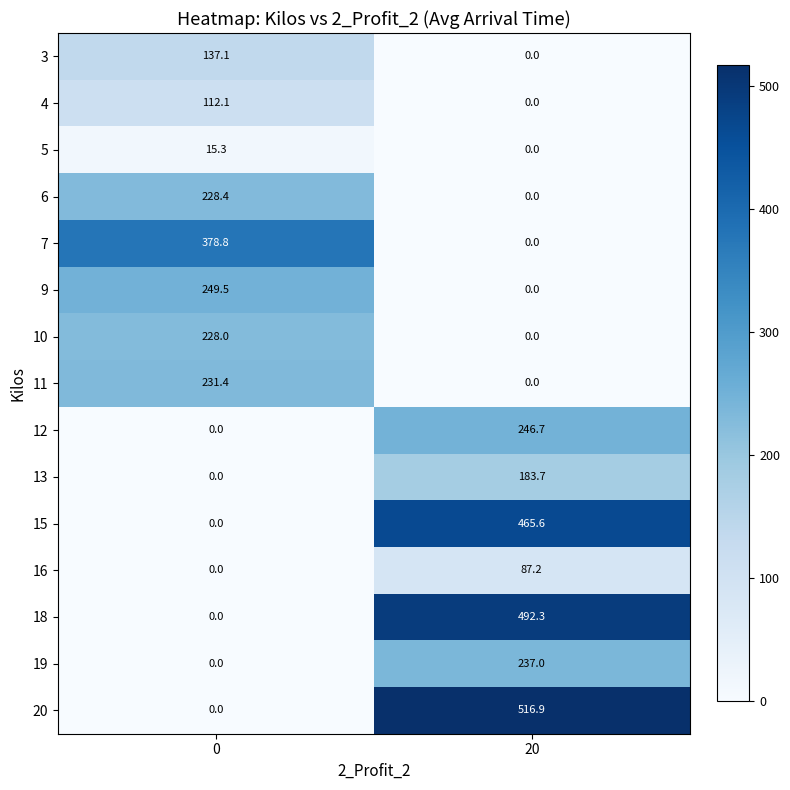

Reading left to right, extract all data points from this chart.

3: 137.1	0.0
4: 112.1	0.0
5: 15.3	0.0
6: 228.4	0.0
7: 378.8	0.0
9: 249.5	0.0
10: 228.0	0.0
11: 231.4	0.0
12: 0.0	246.7
13: 0.0	183.7
15: 0.0	465.6
16: 0.0	87.2
18: 0.0	492.3
19: 0.0	237.0
20: 0.0	516.9